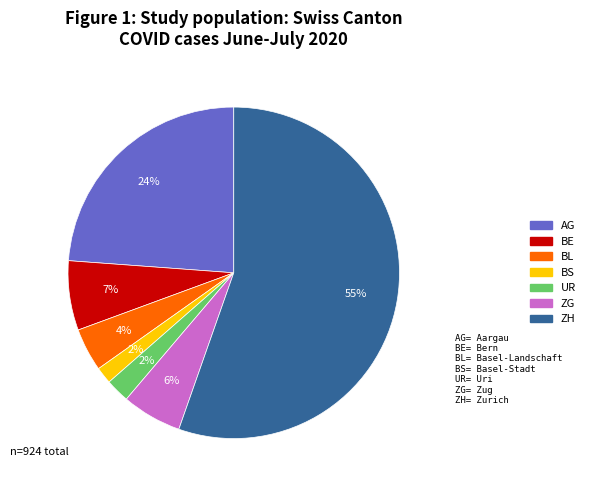

To the nearest percent, what portion does BL represent?

4%